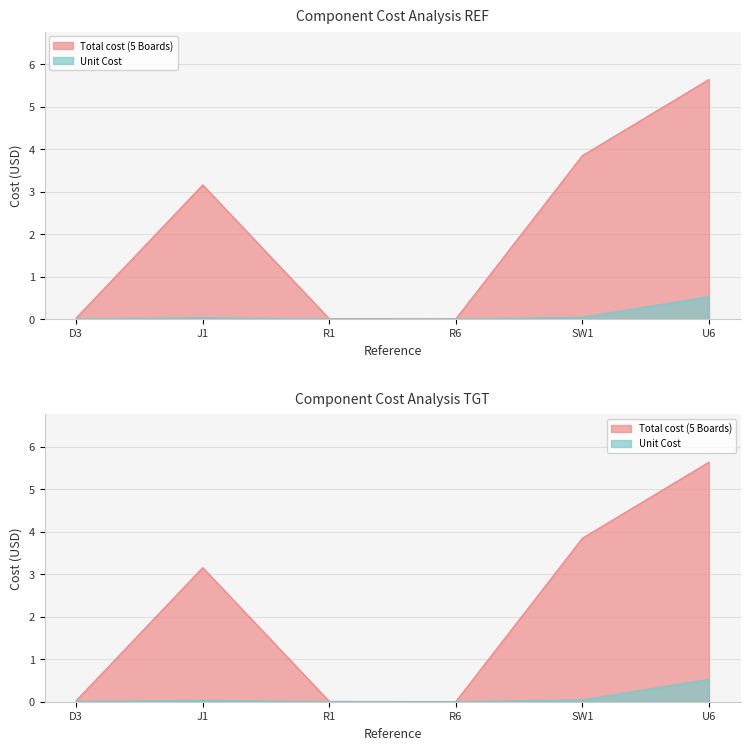

Is the value of Total cost (5 Boards) at U6 greater than the value of Unit Cost at J1?

Yes